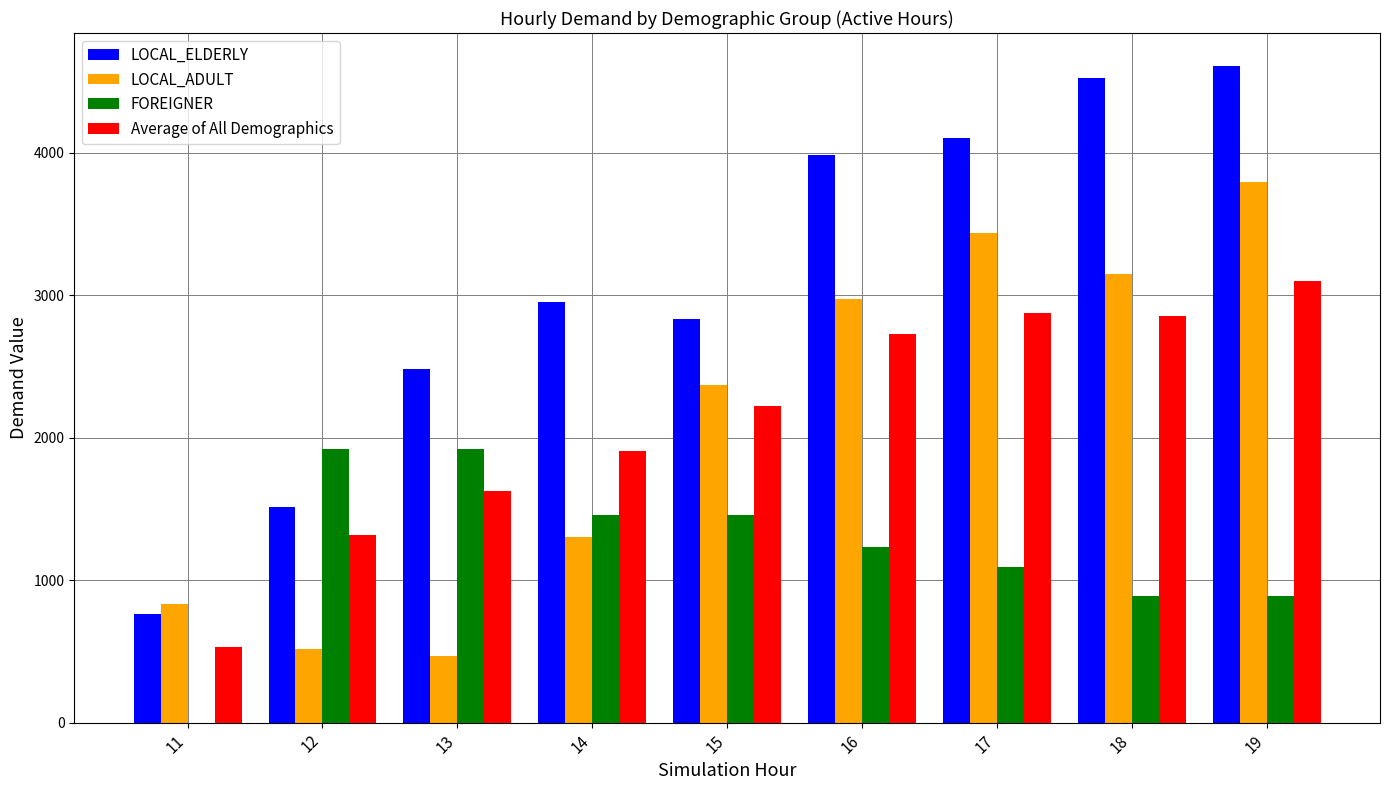

How many categories are shown in the chart?

9